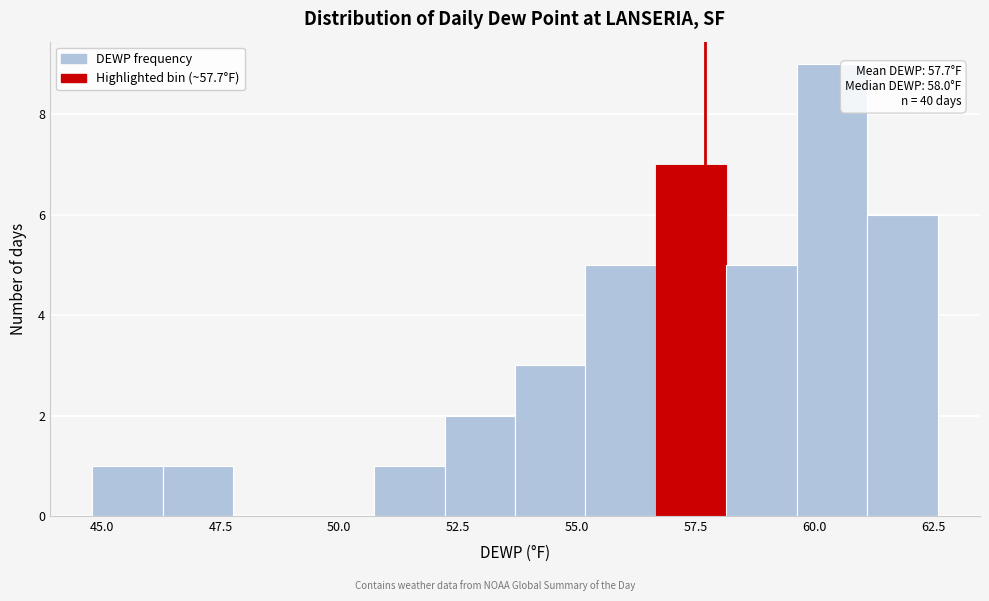

Read against the x-axis, roughly where is the centre of the tallest bar?

60.5